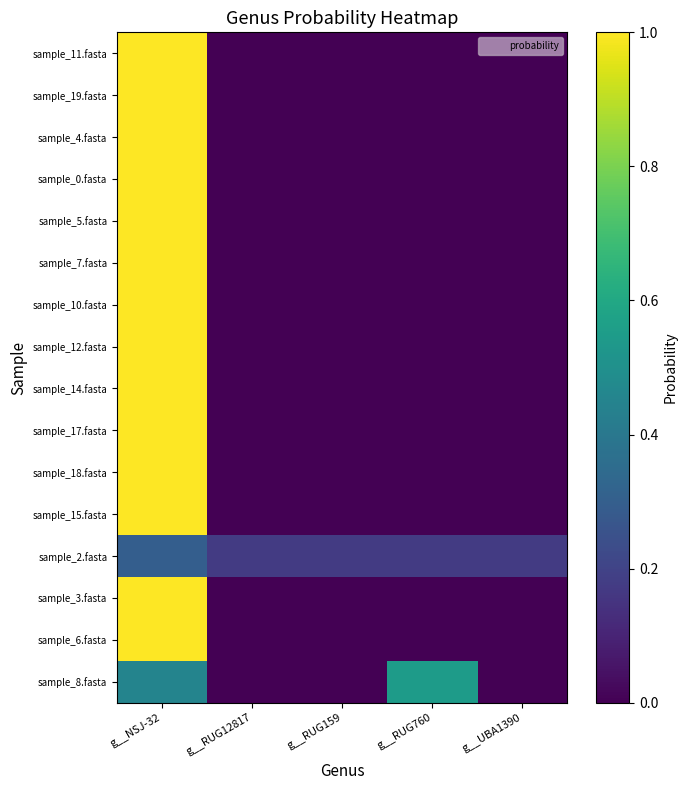

Rank the series by their maximum value, from highest to lowest.

sample_11.fasta, sample_19.fasta, sample_4.fasta, sample_0.fasta, sample_5.fasta, sample_7.fasta, sample_10.fasta, sample_12.fasta, sample_14.fasta, sample_17.fasta, sample_18.fasta, sample_15.fasta, sample_3.fasta, sample_6.fasta, sample_8.fasta, sample_2.fasta